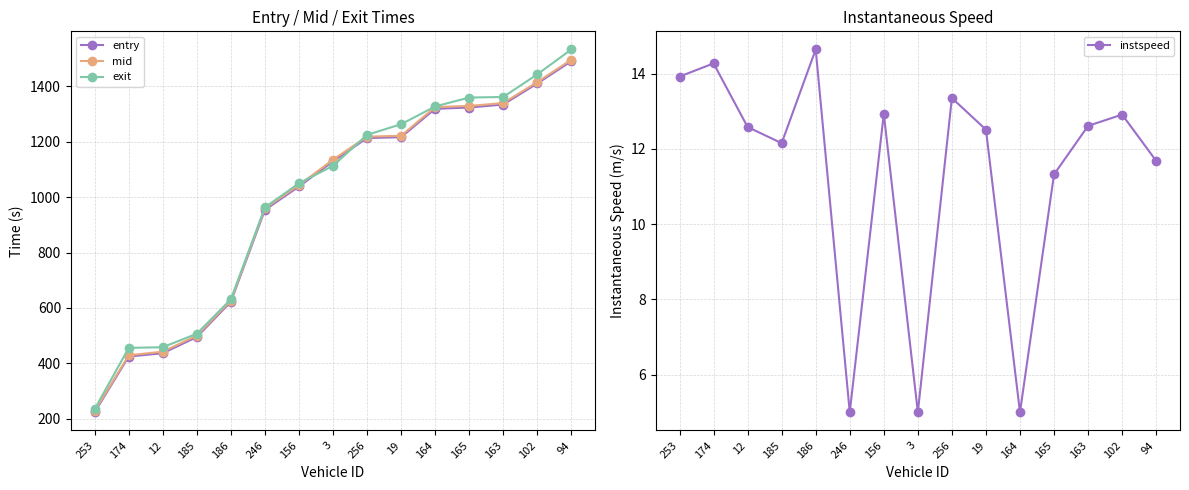

In instspeed, how many points are higher than both neighbors (excluding endpoints)?

5